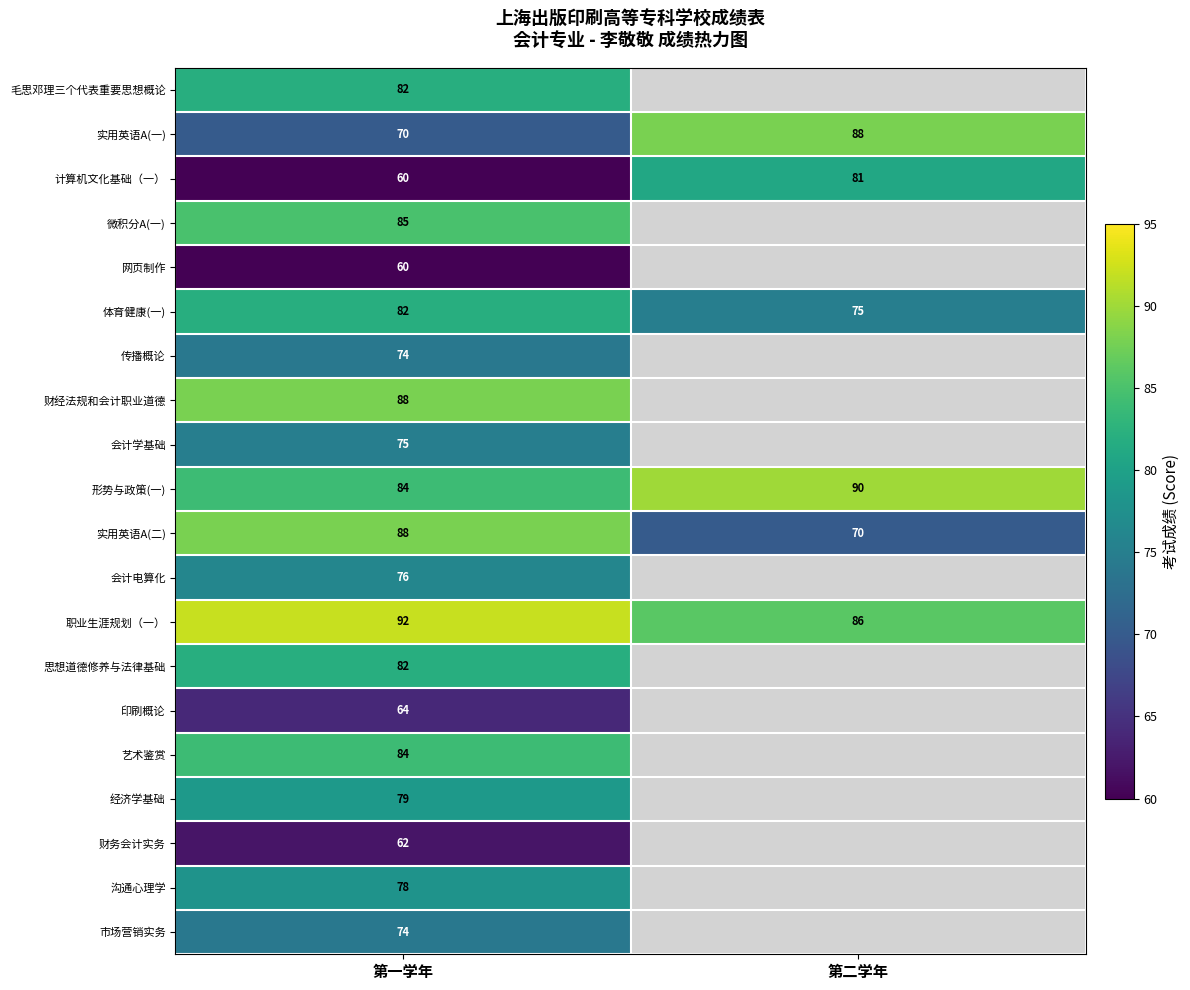

Is it true that 计算机文化基础（一） equals 60 at 第一学年?

True